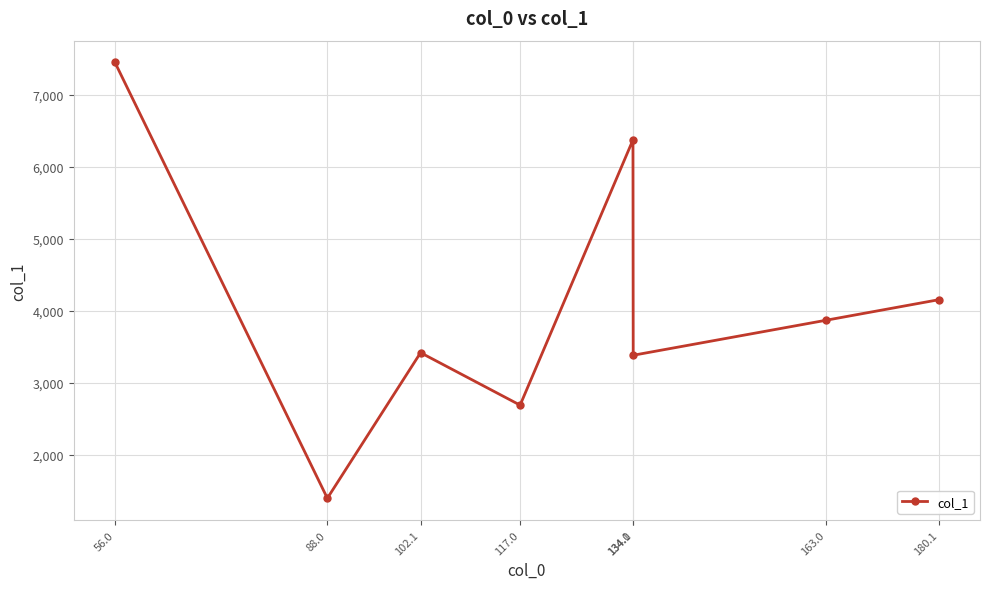

Where is the data nearest to the value 4423?

180.1